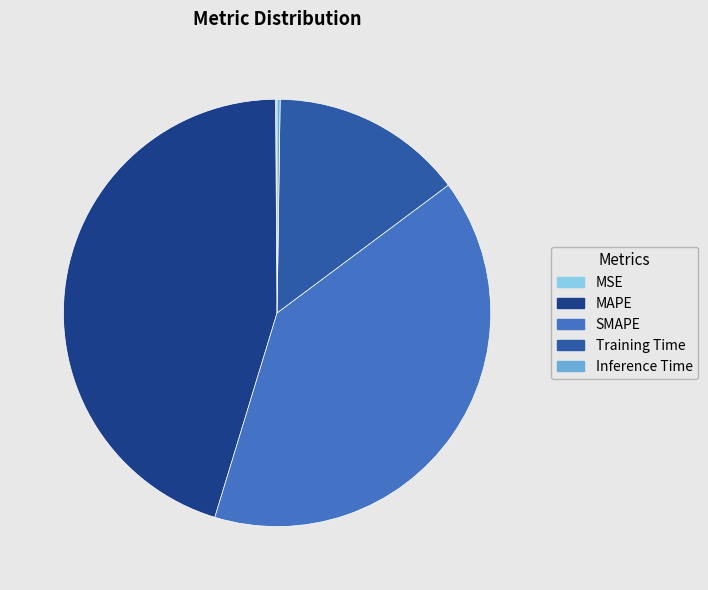

Is there any slice that represents more than half of the pie?

No